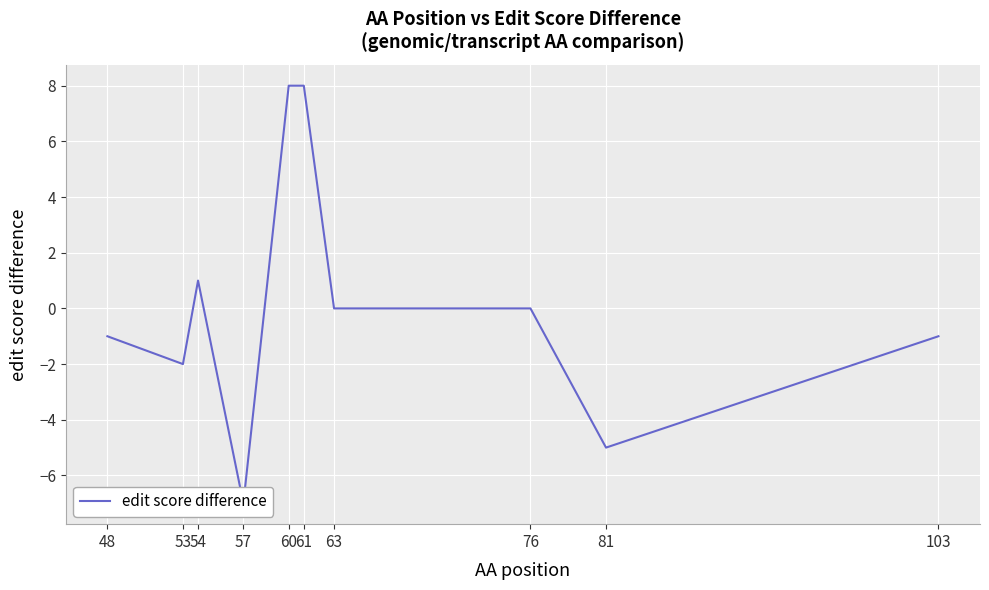

Reading right to left, extract all data points from this chart.

-1	-5	0	0	8	8	-7	1	-2	-1